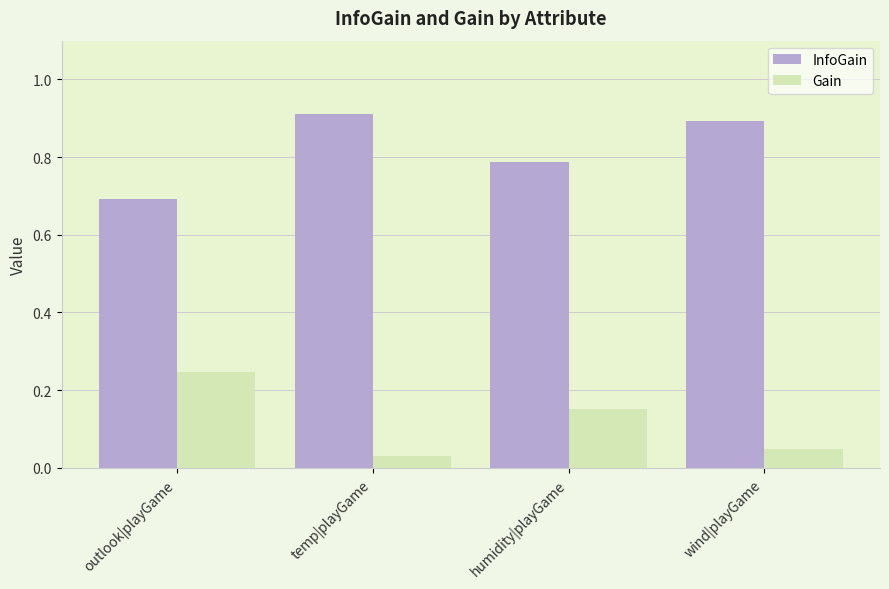

True or false: InfoGain has a value of 0.4 at humidity|playGame.

False